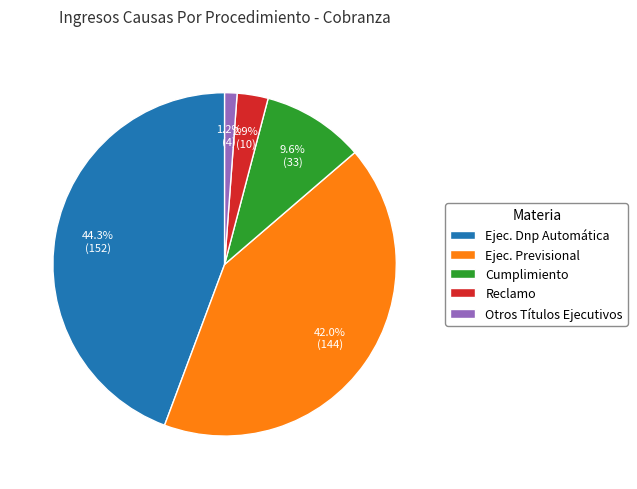

What percentage do Otros Títulos Ejecutivos and Cumplimiento together represent?

10.8%